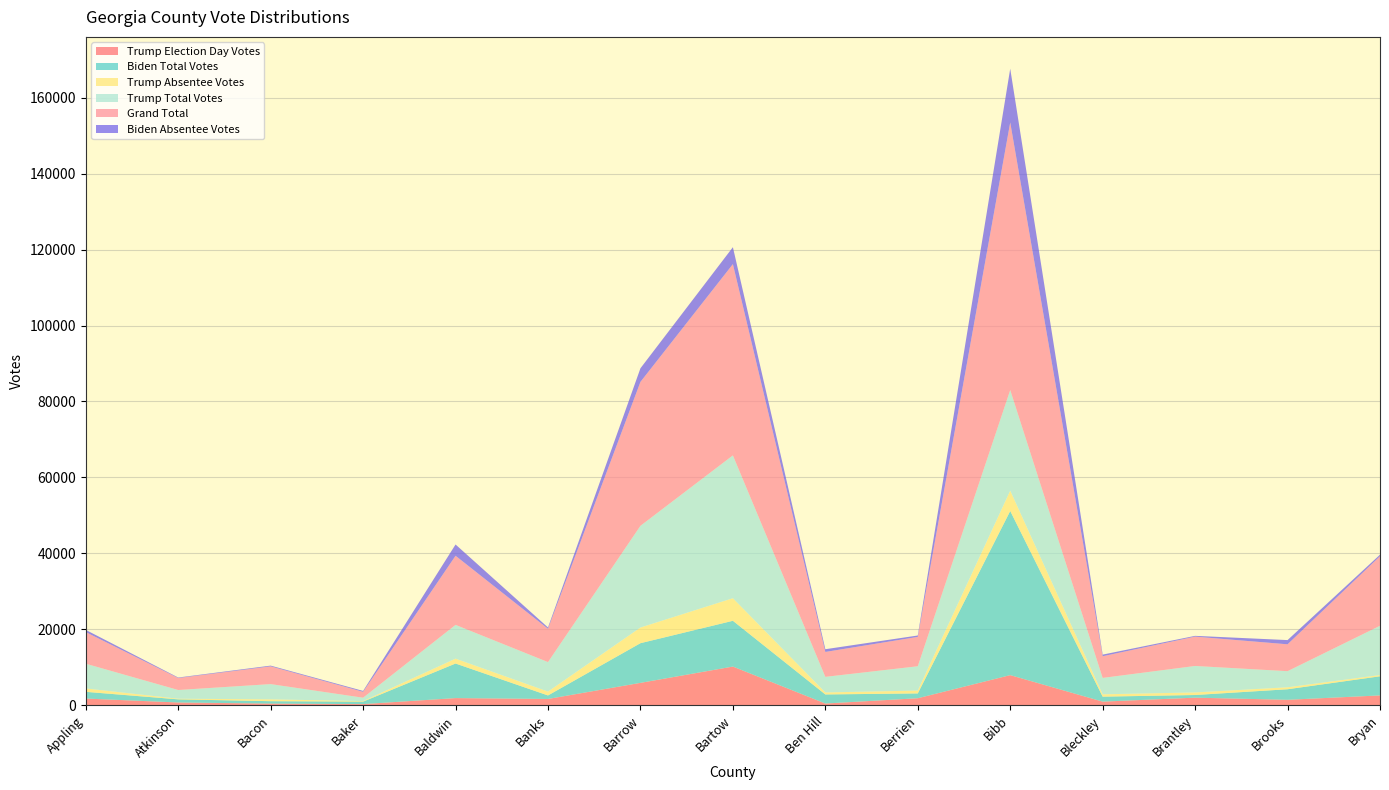

Reading left to right, transcribe all the data shown in this chart.

Trump Election Day Votes: Appling=1753	Atkinson=716	Bacon=431	Baker=291	Baldwin=1873	Banks=1644	Barrow=5885	Bartow=10179	Ben Hill=441	Berrien=1835	Bibb=7921	Bleckley=942	Brantley=1988	Brooks=1423	Bryan=2579
Biden Total Votes: Appling=1769	Atkinson=825	Bacon=625	Baker=652	Baldwin=9106	Banks=926	Barrow=10448	Bartow=12053	Ben Hill=2392	Berrien=1268	Bibb=43234	Bleckley=1311	Brantley=697	Brooks=2780	Bryan=5036
Trump Absentee Votes: Appling=890	Atkinson=164	Bacon=487	Baker=137	Baldwin=1284	Banks=1014	Barrow=4127	Bartow=5946	Ben Hill=528	Berrien=749	Bibb=5351	Bleckley=614	Brantley=679	Brooks=513	Bryan=329
Trump Total Votes: Appling=6517	Atkinson=2300	Bacon=4018	Baker=894	Baldwin=8893	Banks=7774	Barrow=26794	Bartow=37623	Ben Hill=4109	Berrien=6409	Bibb=26506	Bleckley=4326	Brantley=6974	Brooks=4248	Bryan=12980
Grand Total: Appling=8322	Atkinson=3155	Bacon=4668	Baker=1552	Baldwin=18205	Banks=8774	Barrow=37904	Bartow=50375	Ben Hill=6559	Berrien=7731	Bibb=70480	Bleckley=5704	Brantley=7725	Brooks=7077	Bryan=18316
Biden Absentee Votes: Appling=581	Atkinson=130	Bacon=196	Baker=234	Baldwin=2967	Banks=341	Barrow=3581	Bartow=4457	Ben Hill=714	Berrien=367	Bibb=14152	Bleckley=428	Brantley=203	Brooks=1109	Bryan=405